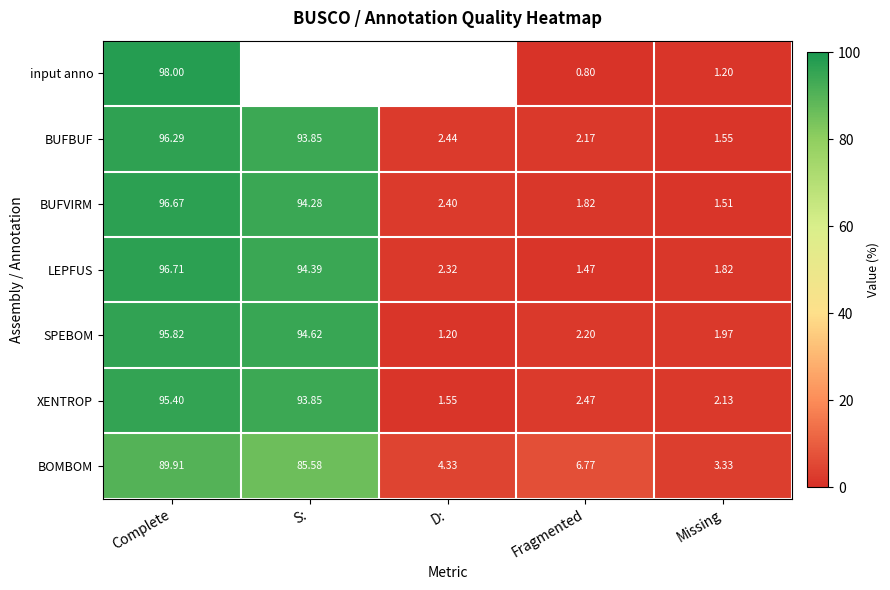

How many distinct data groups are displayed?

7